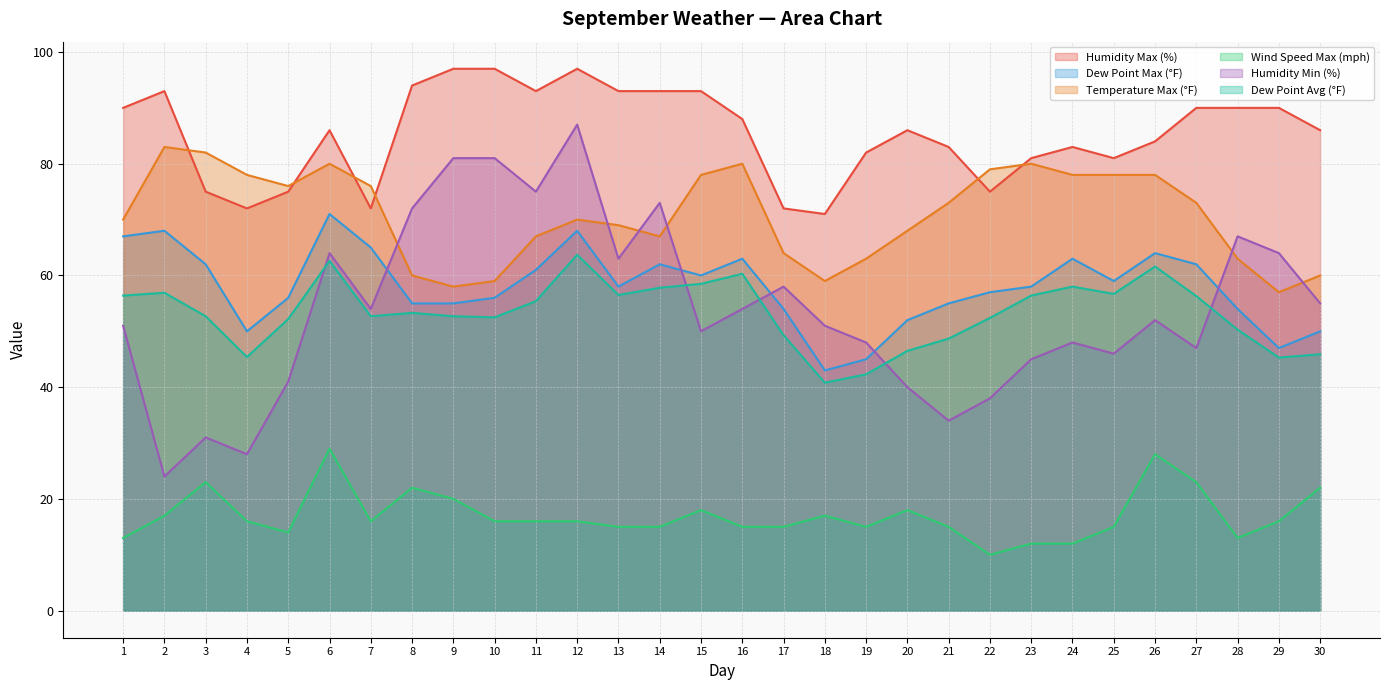

At which label is Humidity Max (%) closest to 84?

26